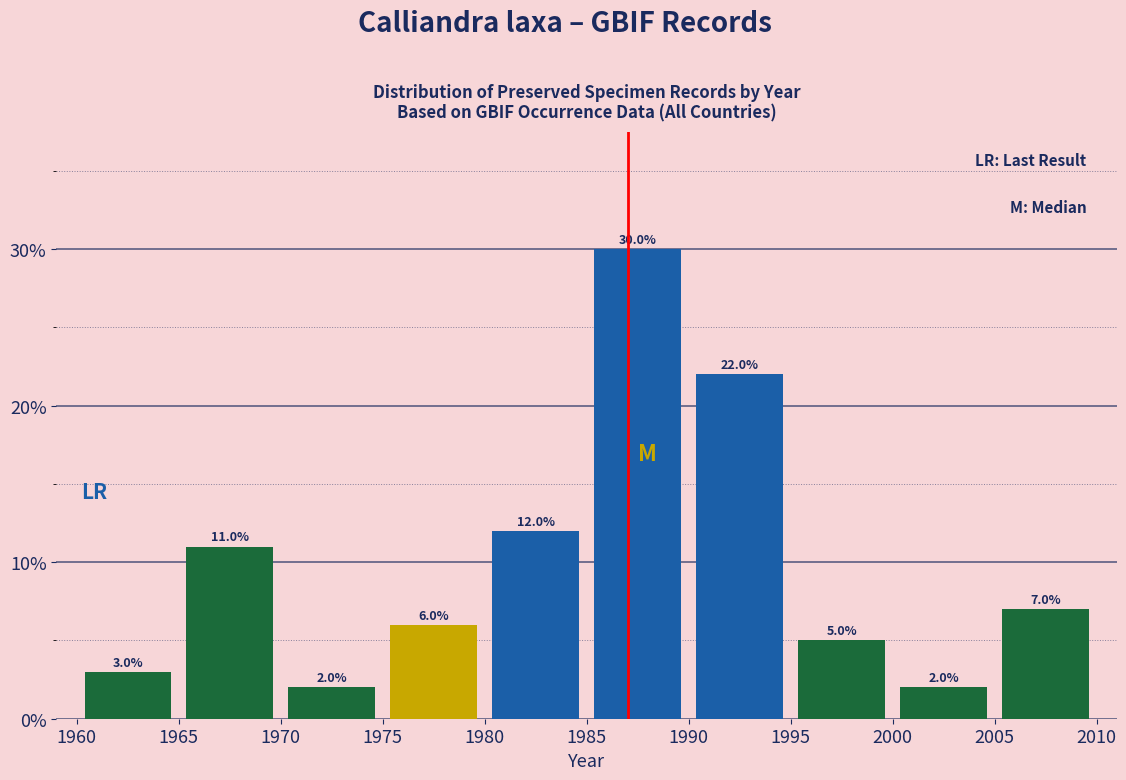

What is the height of the bar covering 1990 to 1995 on the x-axis?

22.0